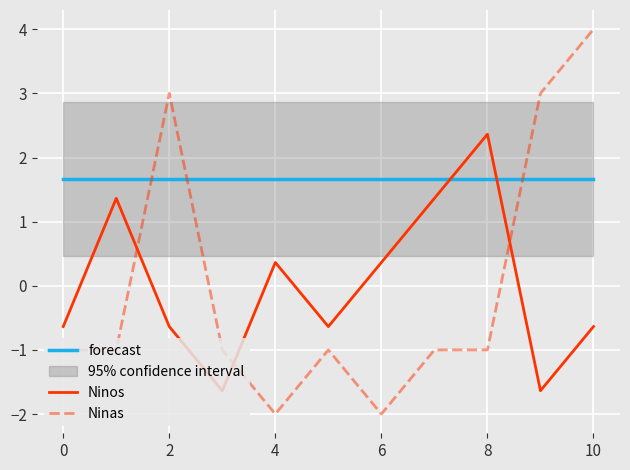

Which series has the widest spread of values?

Ninas